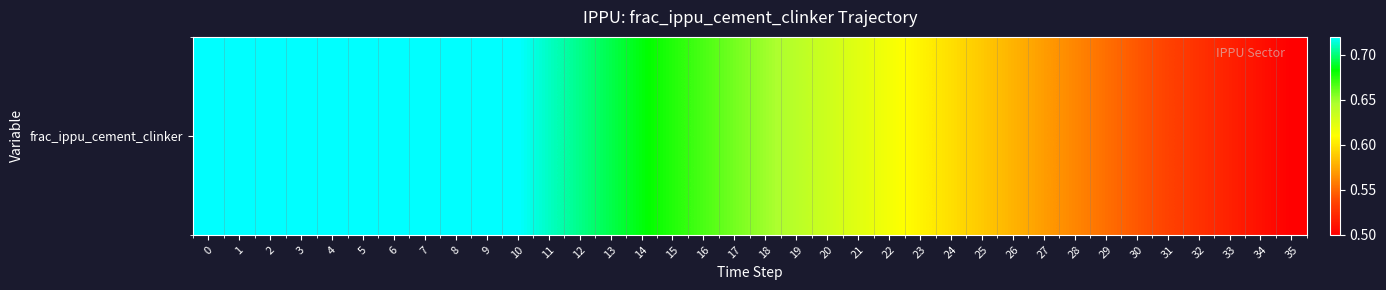

Reading left to right, extract all data points from this chart.

0=0.7	1=0.7	2=0.7	3=0.7	4=0.7	5=0.7	6=0.7	7=0.7	8=0.7	9=0.7	10=0.7	11=0.7	12=0.7	13=0.7	14=0.7	15=0.7	16=0.7	17=0.7	18=0.6	19=0.6	20=0.6	21=0.6	22=0.6	23=0.6	24=0.6	25=0.6	26=0.6	27=0.6	28=0.6	29=0.6	30=0.5	31=0.5	32=0.5	33=0.5	34=0.5	35=0.5